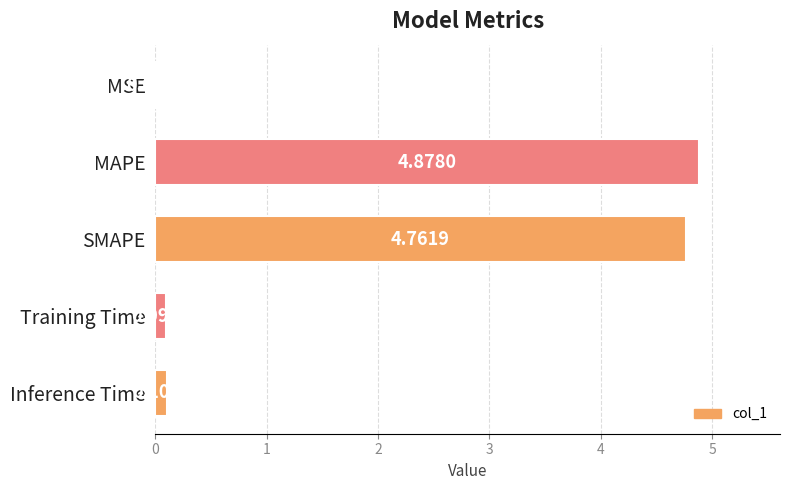

Which has a higher value, MSE or Inference Time?

Inference Time